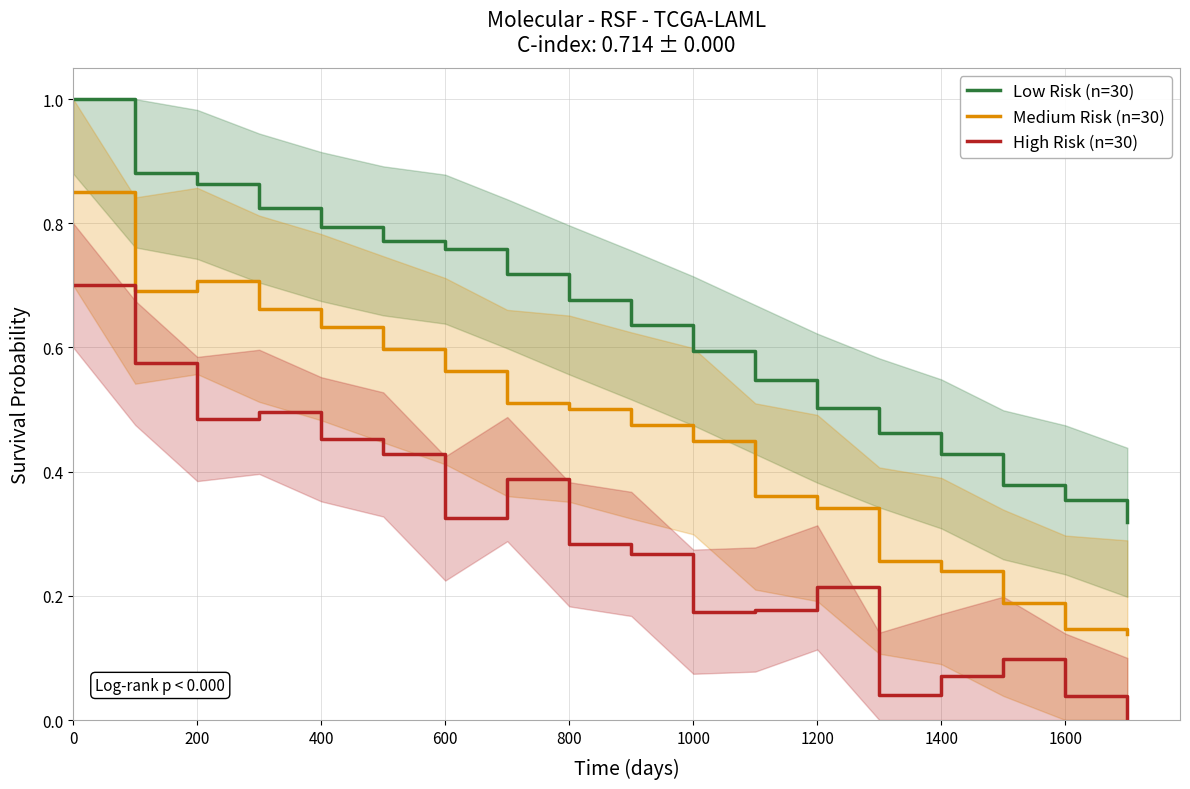

True or false: Low Risk (n=30) has more than 0 interior local peaks.

False